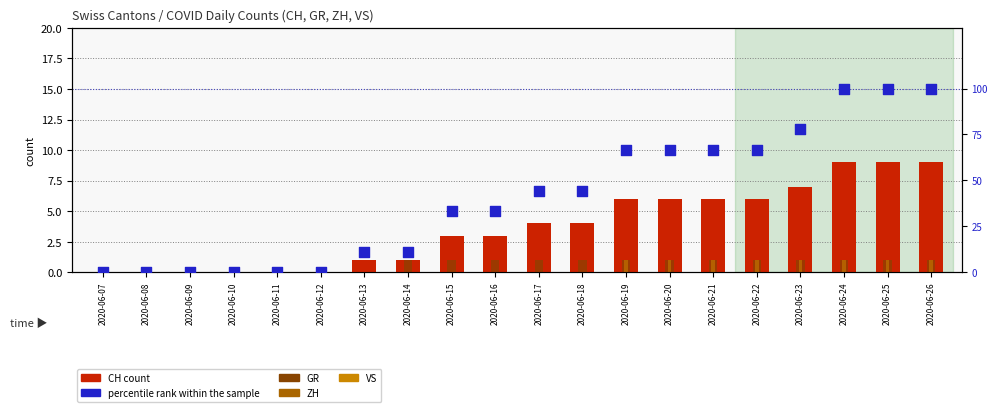

What is the total value across all series at 2020-06-18?

49.4